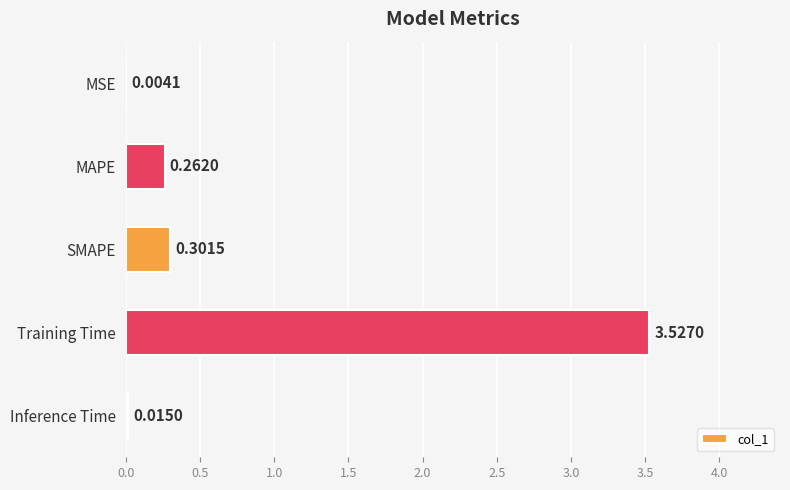

At which label is the value closest to 1?

SMAPE